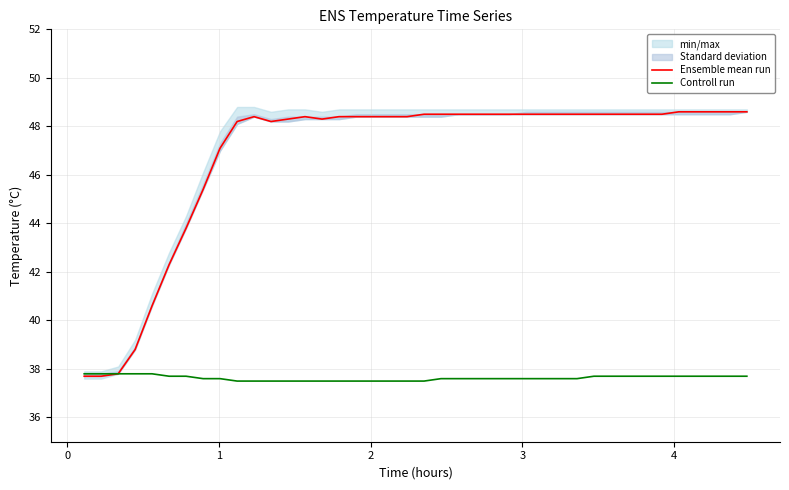

True or false: Controll run has a value of 67.1 at 22.

False